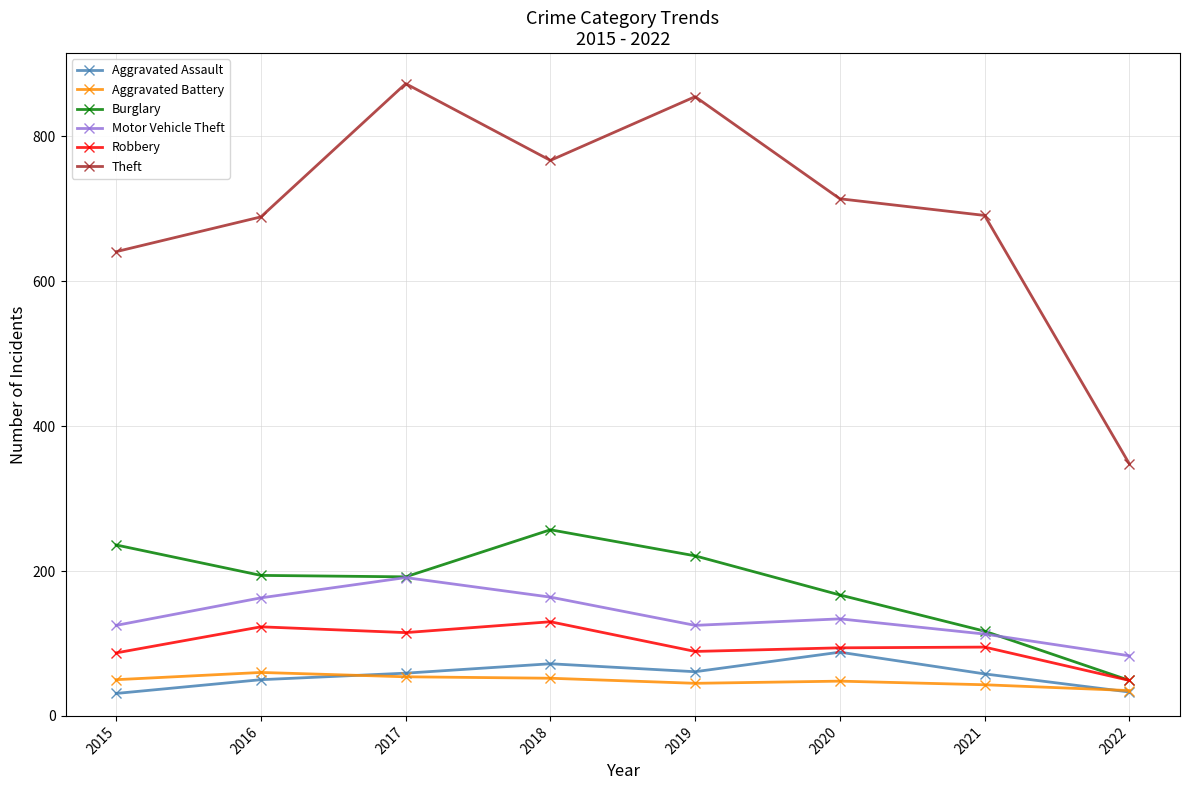

What is the difference between the Theft values at 2021 and 2019?

164